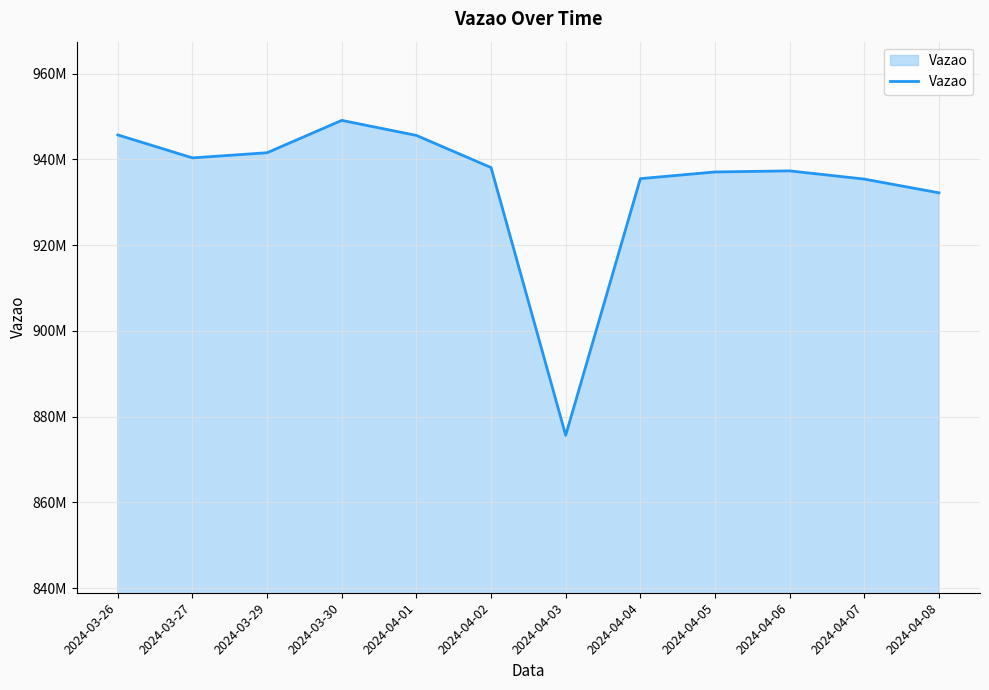

Where does the data first go above 938097638?

2024-03-26